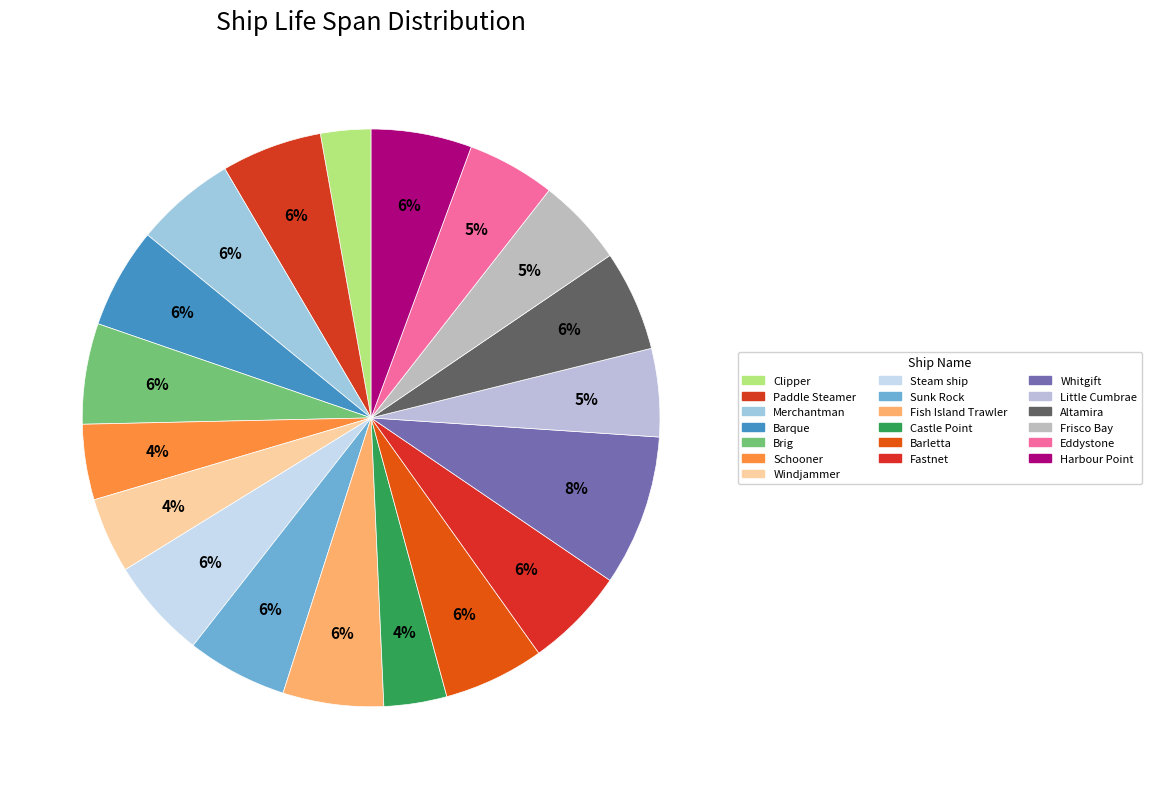

Is there a majority slice in this chart?

No